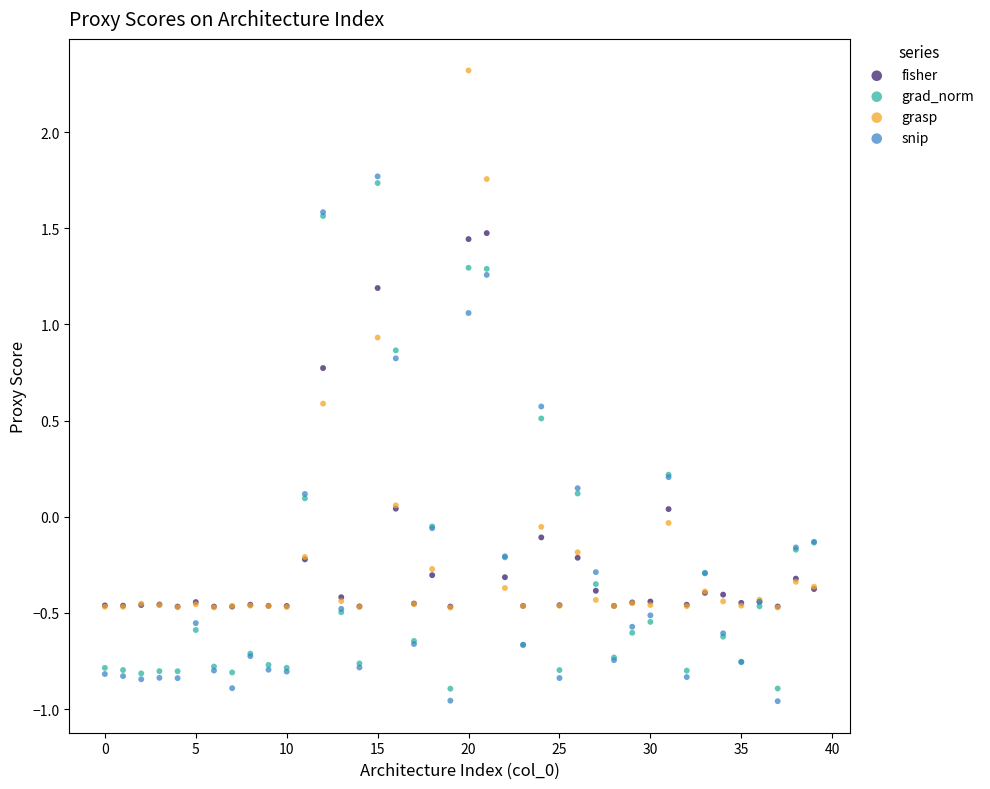

Which series has the largest Y range (max minus min)?

grasp